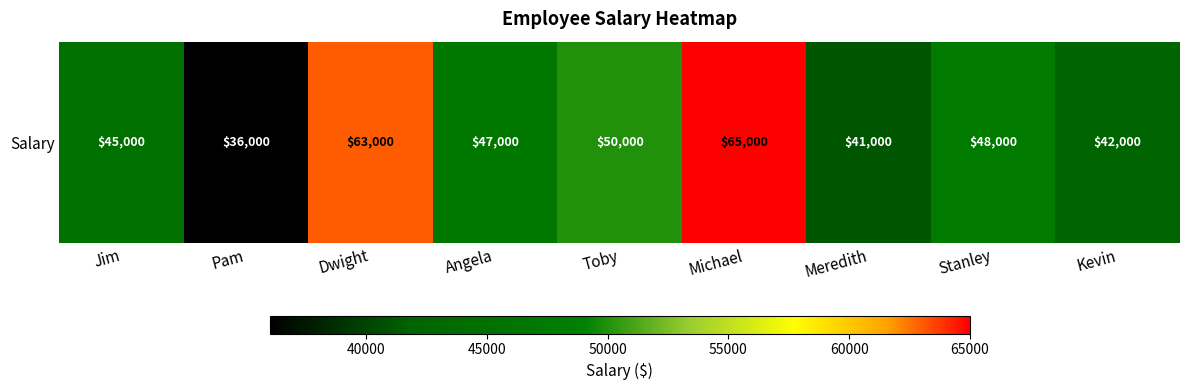

Rank the categories by value from highest to lowest.

Michael, Dwight, Toby, Stanley, Angela, Jim, Kevin, Meredith, Pam